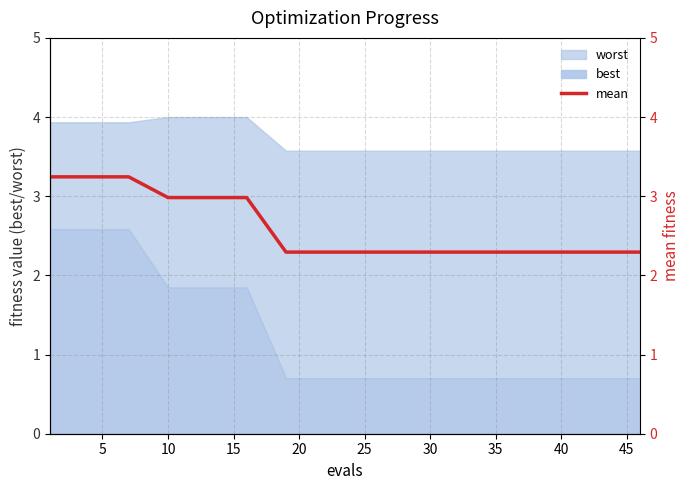

Is it true that best equals 2.8 at 10?

False